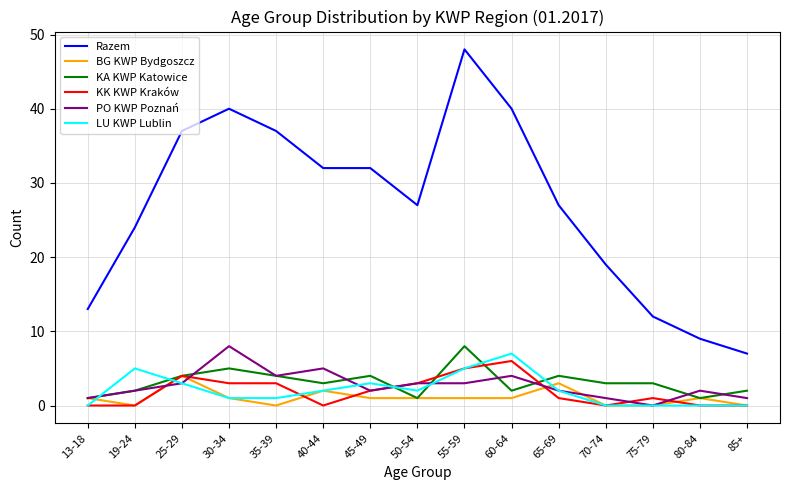

Is it true that KK KWP Kraków equals -4 at 13-18?

False